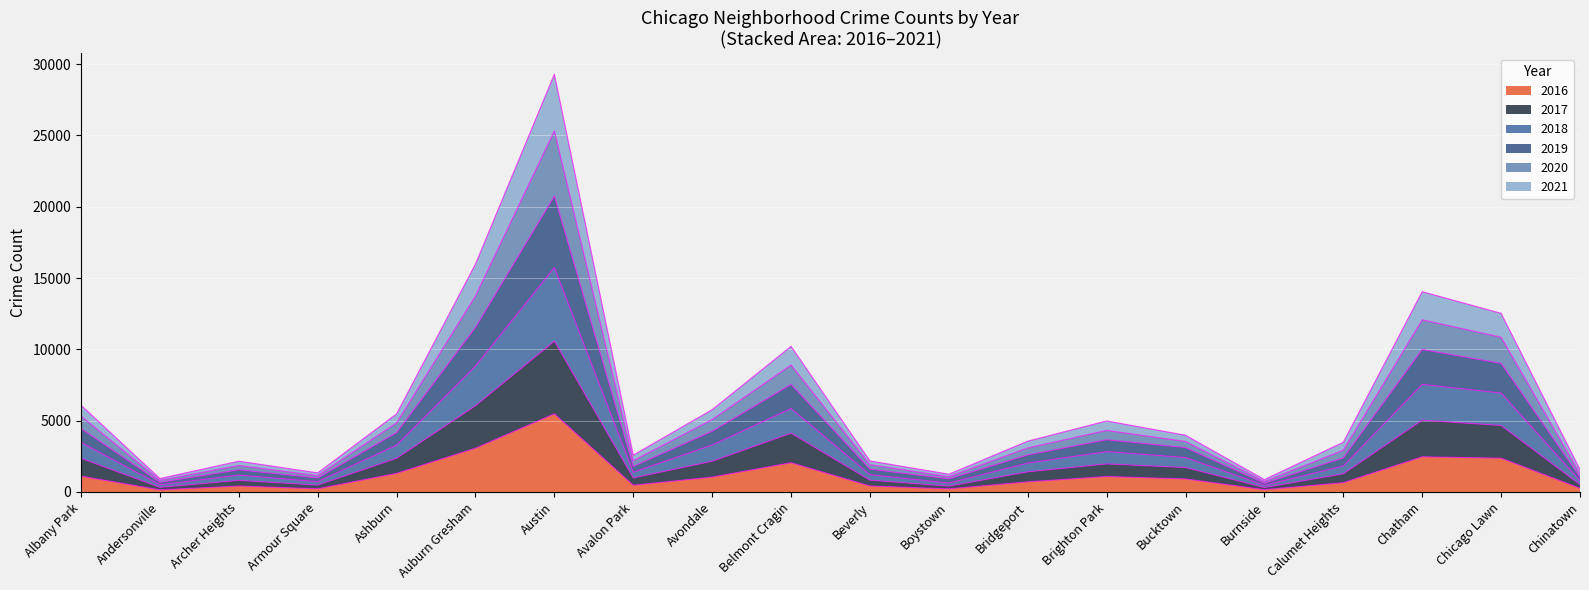

Which label corresponds to the largest value in the chart?

Austin